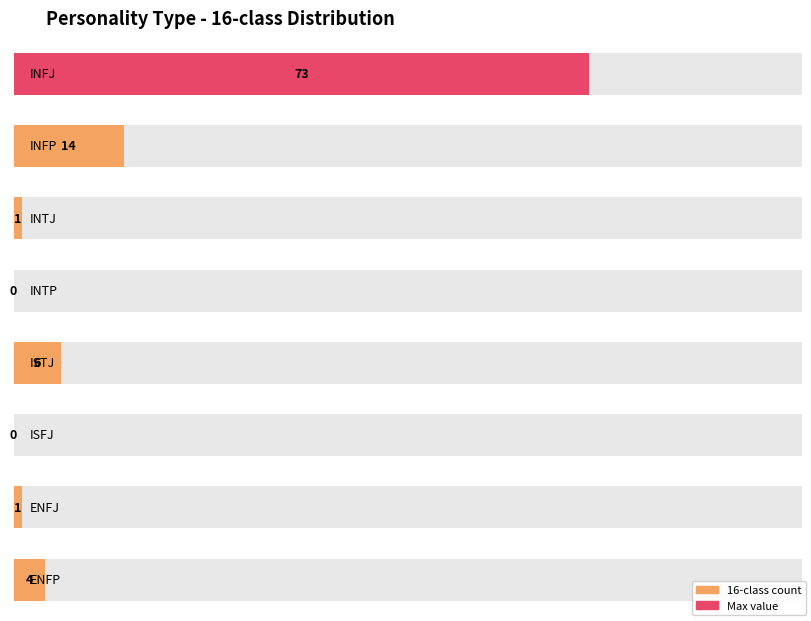

Is it true that the value at ENFP is 4?

True